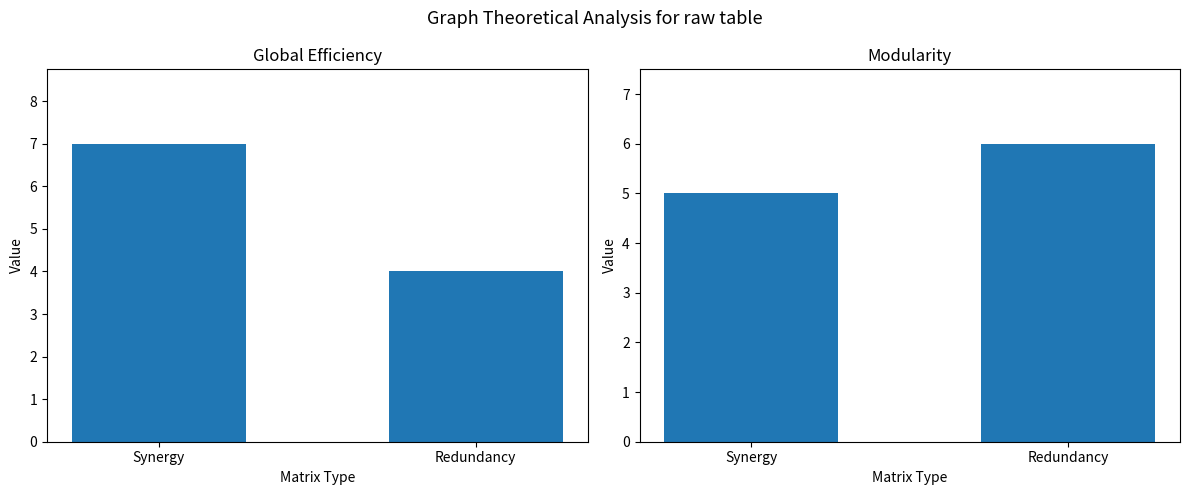

Reading left to right, transcribe all the data shown in this chart.

Global Efficiency: Synergy=7	Redundancy=4
Modularity: Synergy=5	Redundancy=6